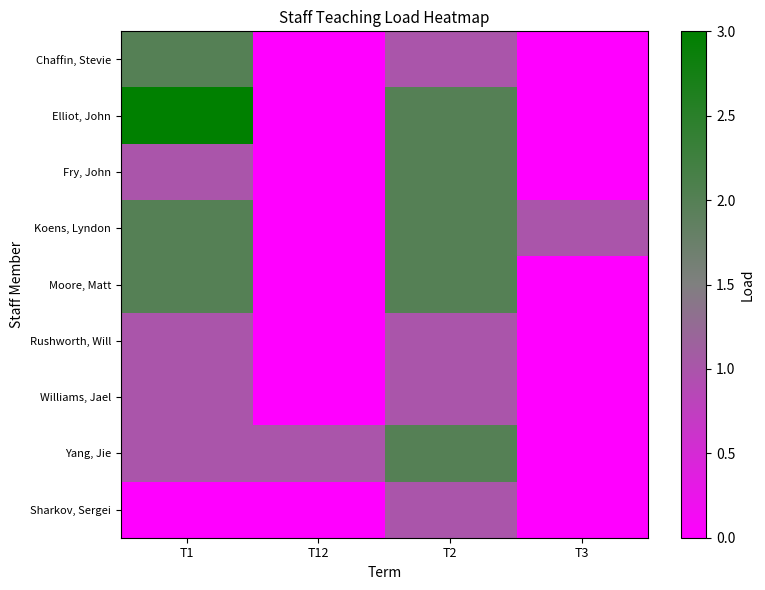

Between T2 and T3, which is larger?

T2